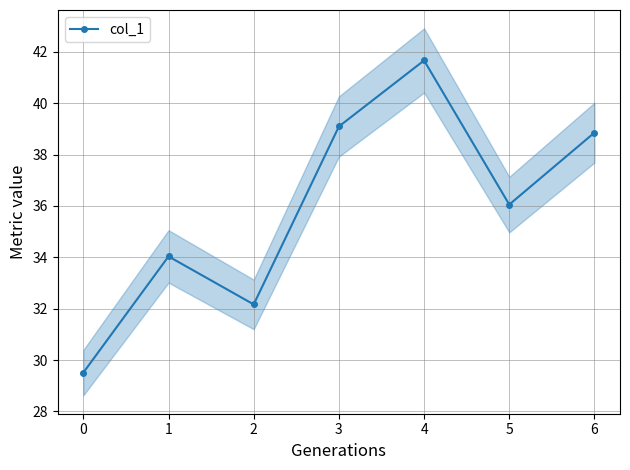

Where is the first local minimum for col_1?

2